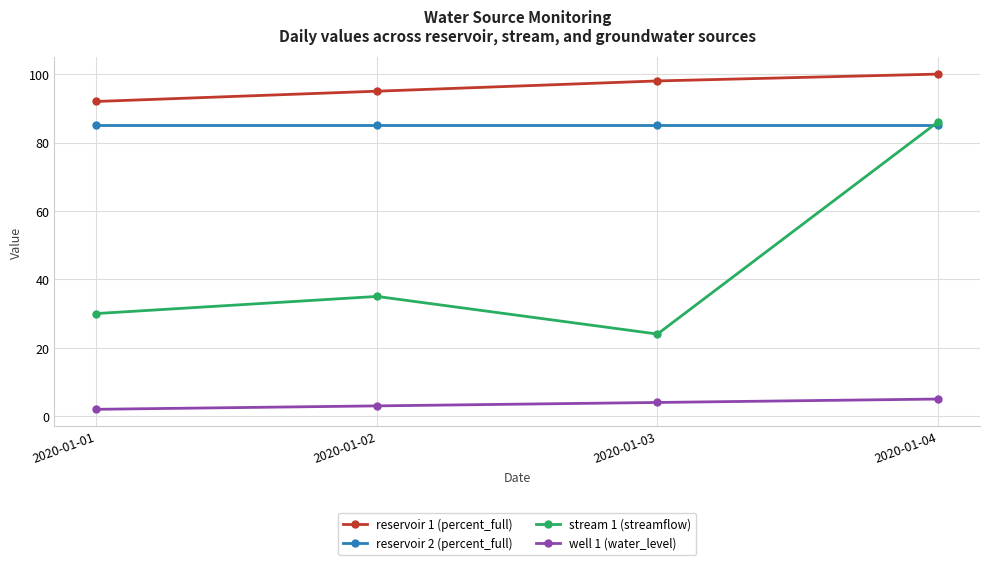

True or false: stream 1 (streamflow) has a value of 24 at 2020-01-03.

True